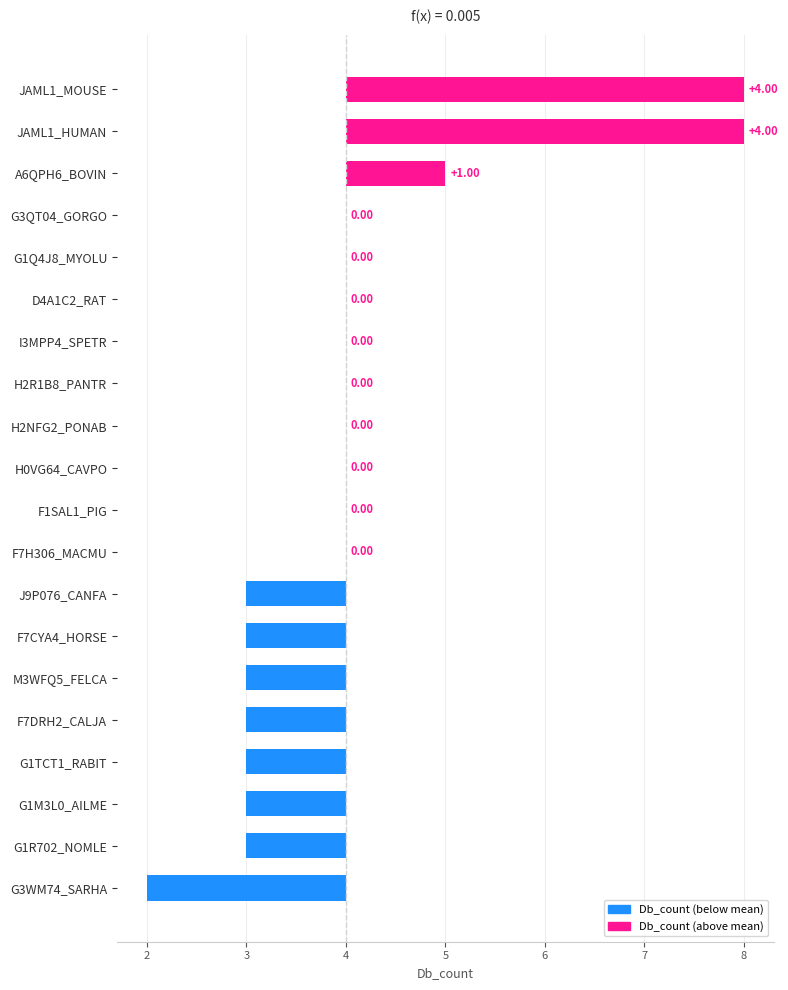

Between G1TCT1_RABIT and F7H306_MACMU, which is larger?

F7H306_MACMU